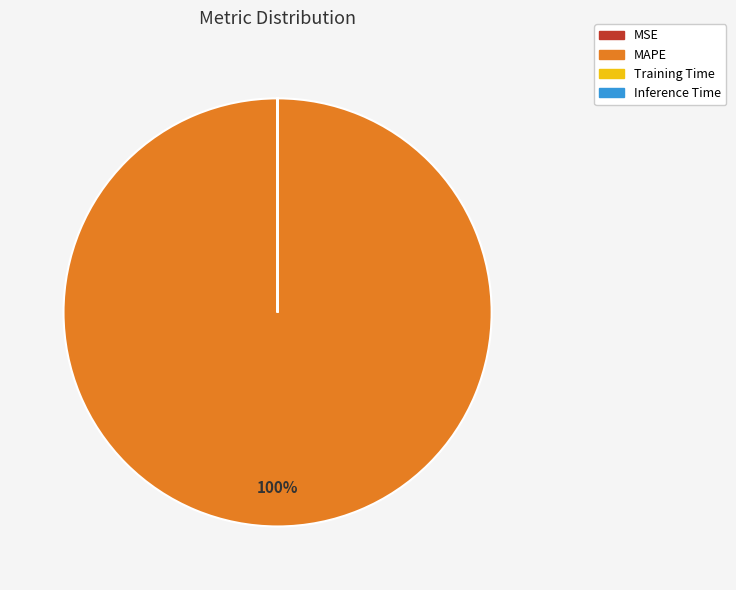

To the nearest percent, what is the average slice percentage?

25%